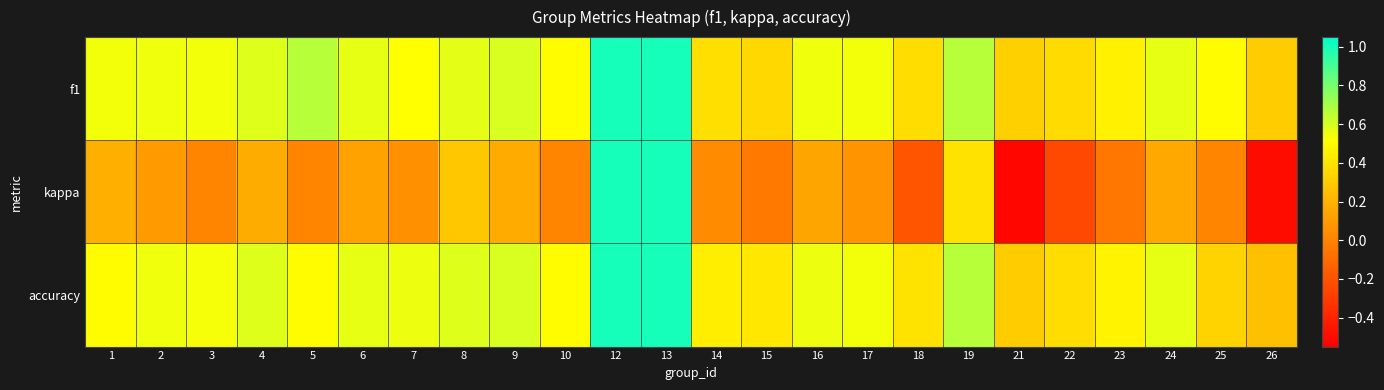

What is the total value across all series at 19?

1.7